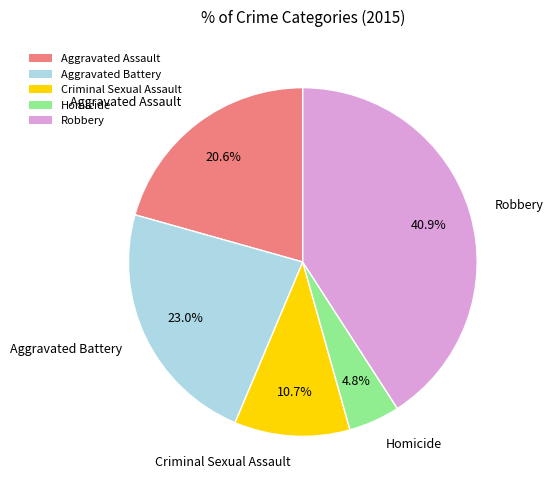

How many slices are in this pie chart?

5